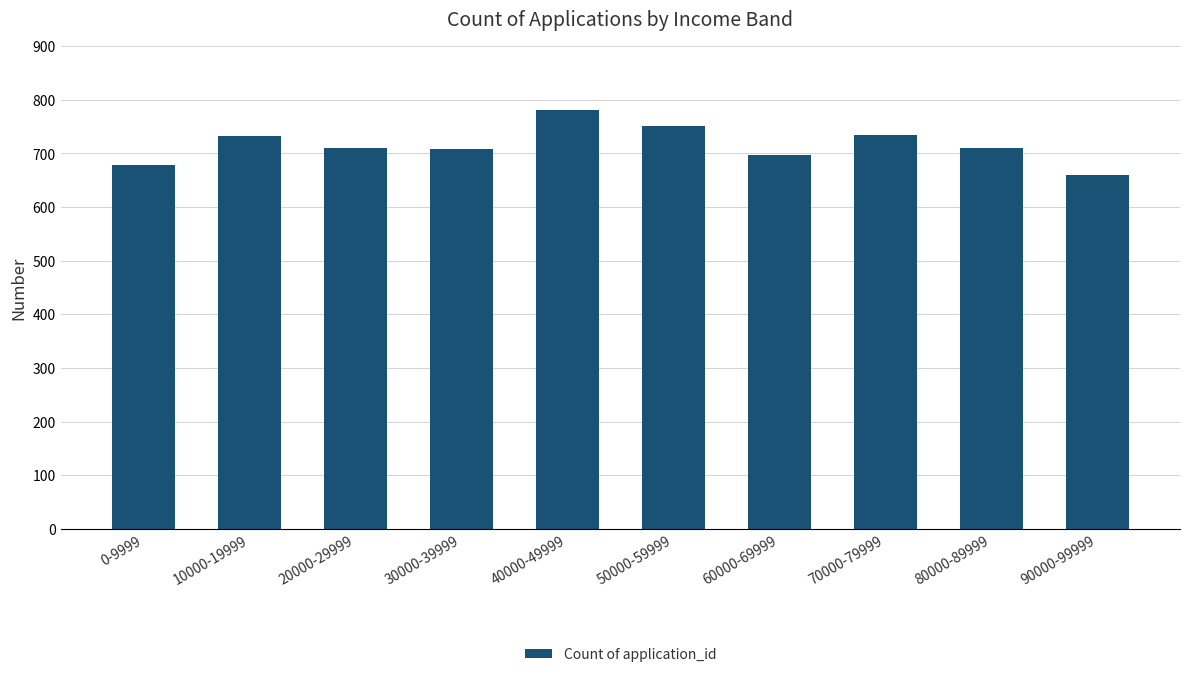

What is the label of the 3rd bar from the left?

20000-29999